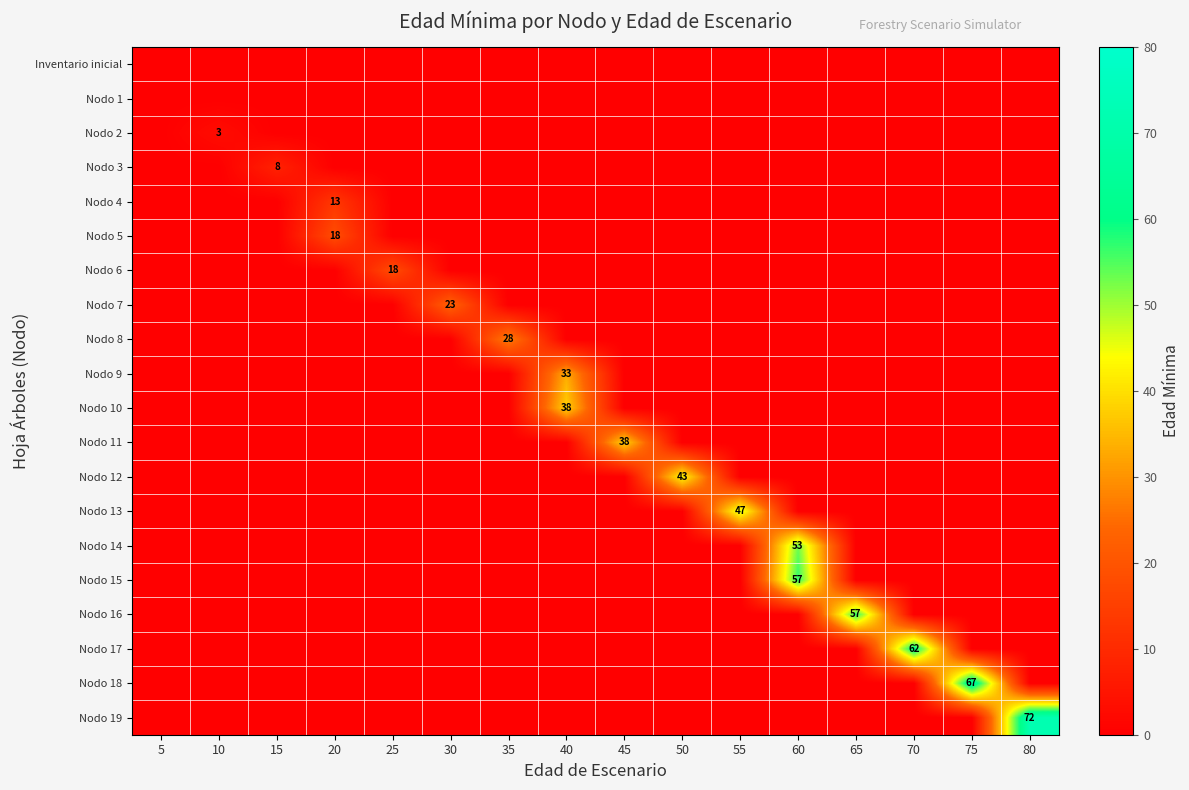

At how many categories does at least one series exceed 64?

2